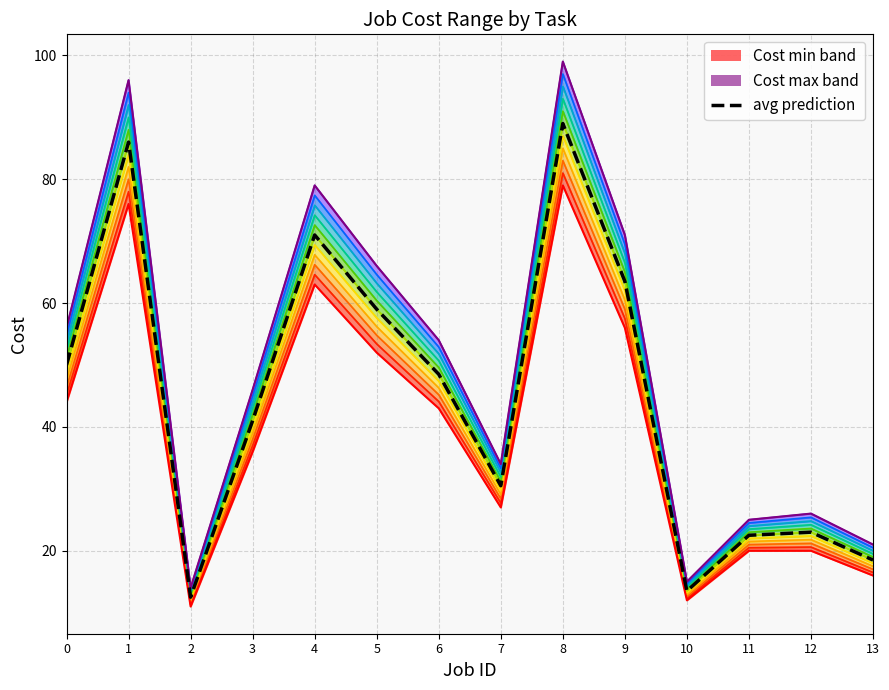

Rank the series at 4 from lowest to highest value.

Cost min, avg prediction, Cost max